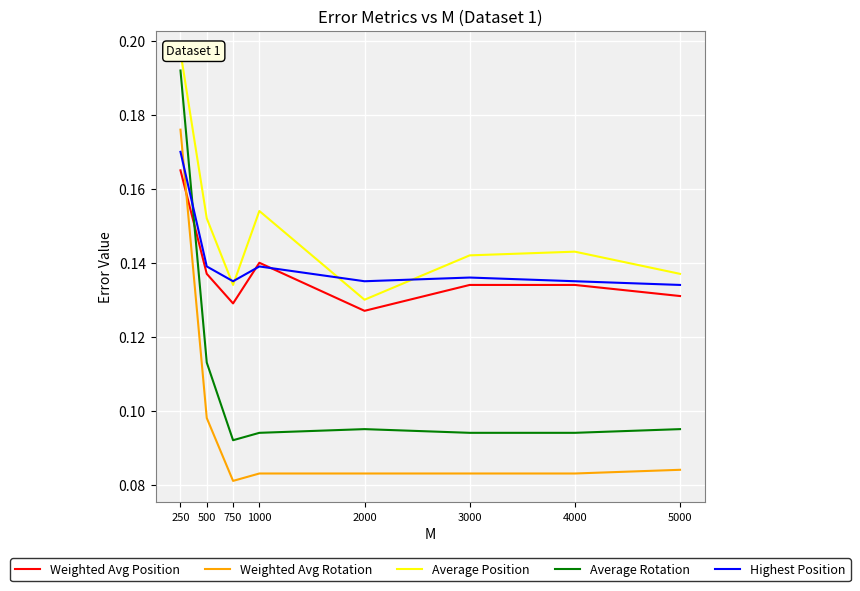

At 250, list the series in order from smallest to largest.

Weighted Avg Position, Highest Position, Weighted Avg Rotation, Average Rotation, Average Position